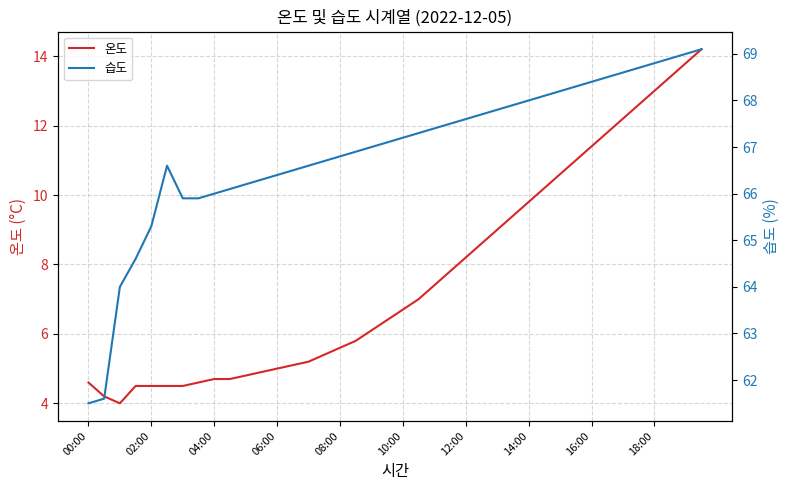

What is the average value of the 습도 series?

66.9